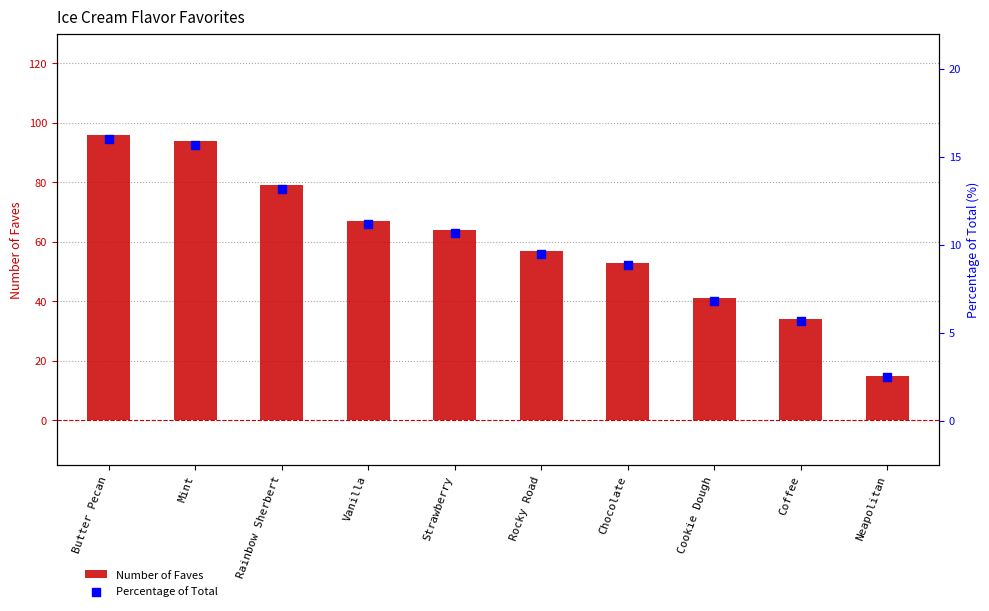

Which series has the largest total across all categories?

Number of Faves